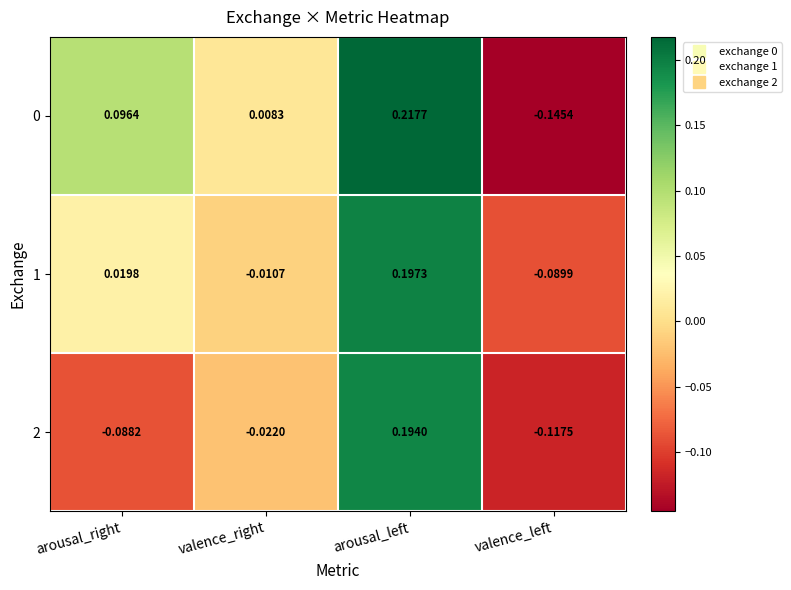

Which category has the highest value across all series?

arousal_left